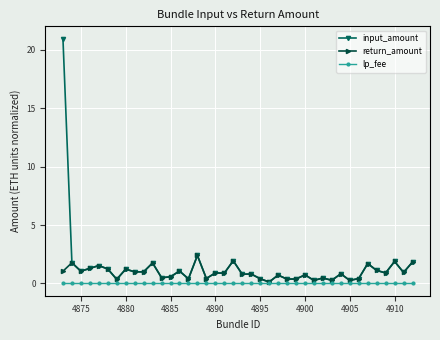

True or false: return_amount has more than 1 points higher than both neighbors.

True